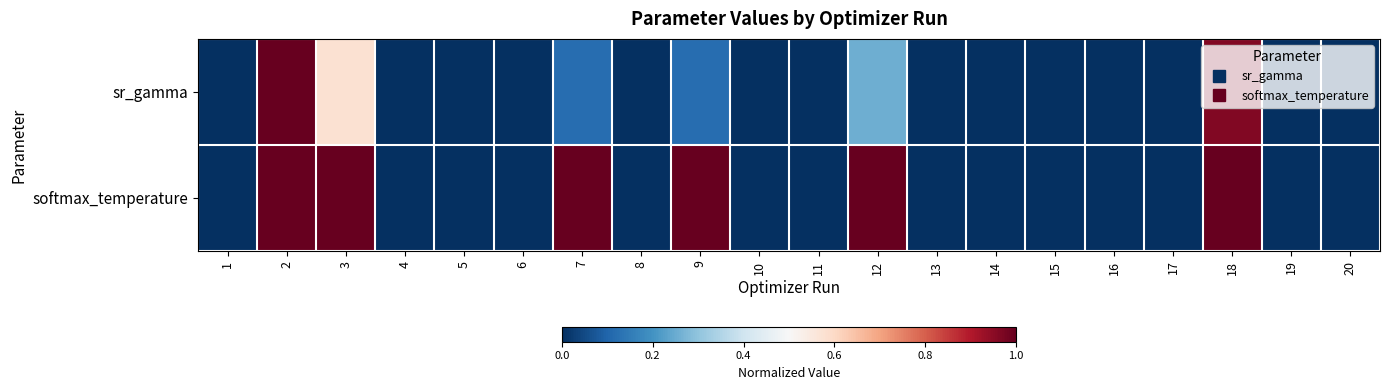

Which label corresponds to the smallest value in the chart?

8